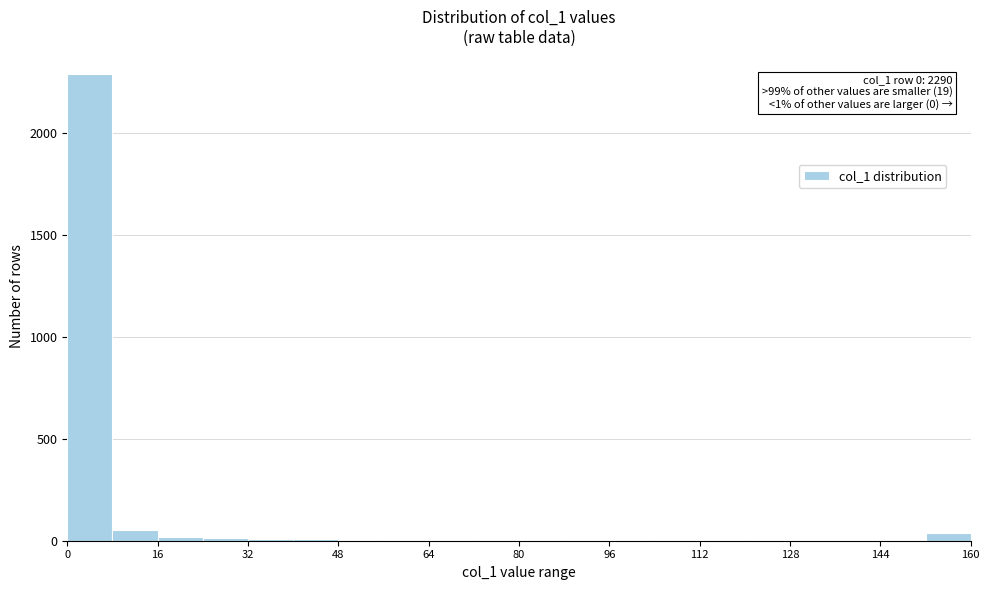

Over which range of the x-axis is the bar tallest?

0 to 8